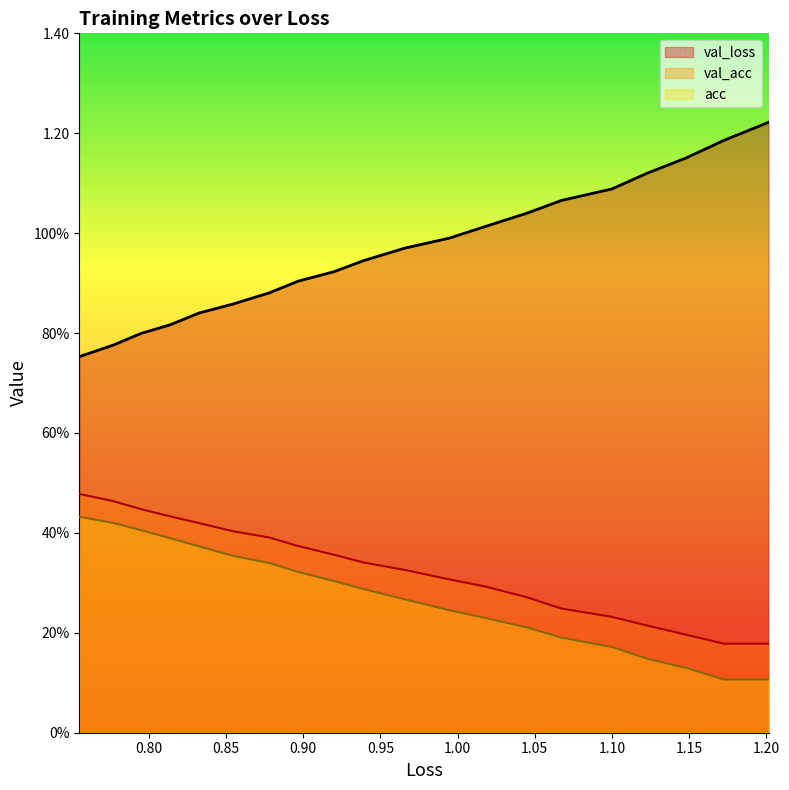

True or false: acc and val_acc intersect in this chart.

False